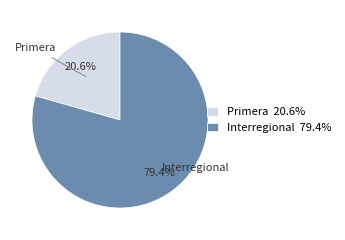

What is the largest slice in the pie chart?

Interregional